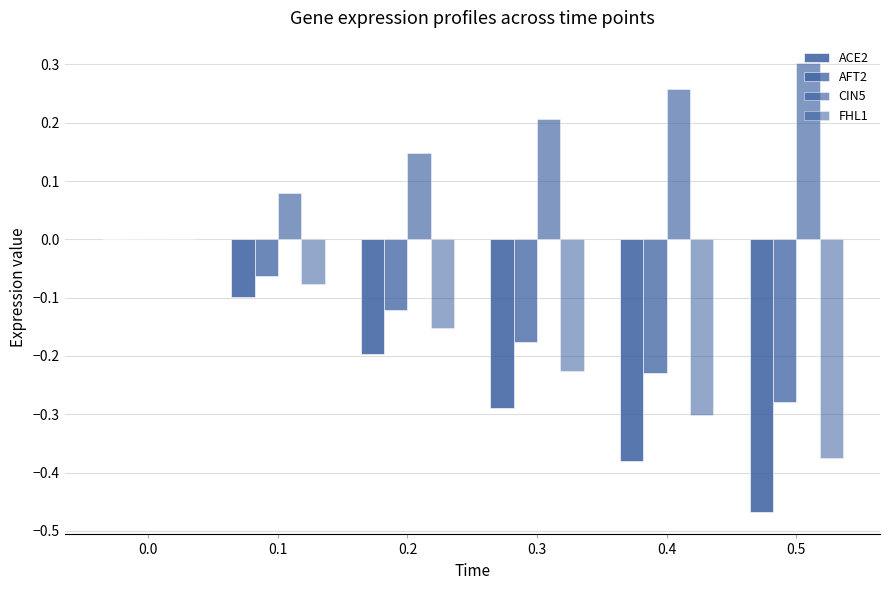

What is the total value across all series at 0.4?

-0.7